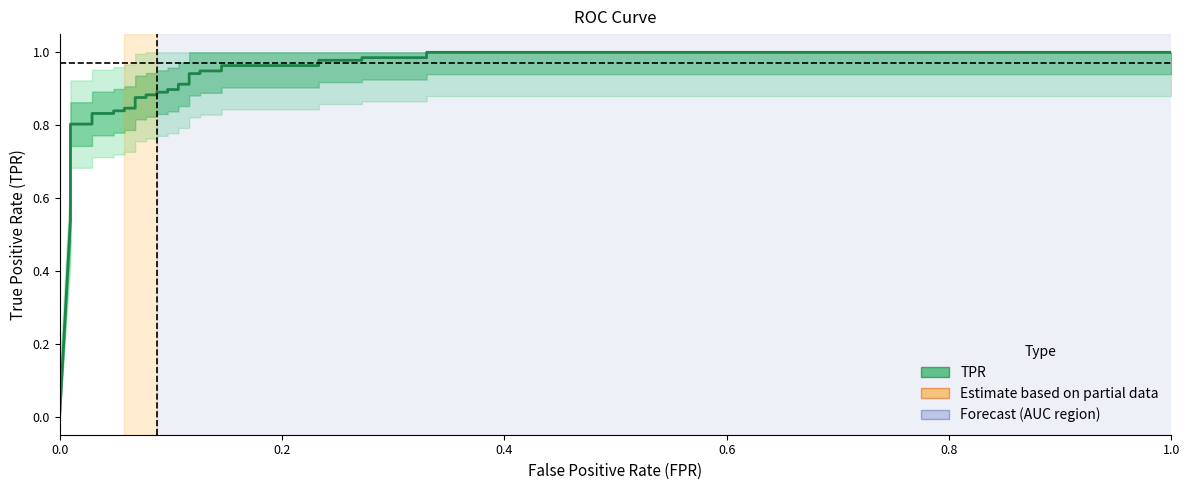

The value at 32 is 1.3. True or false?

False